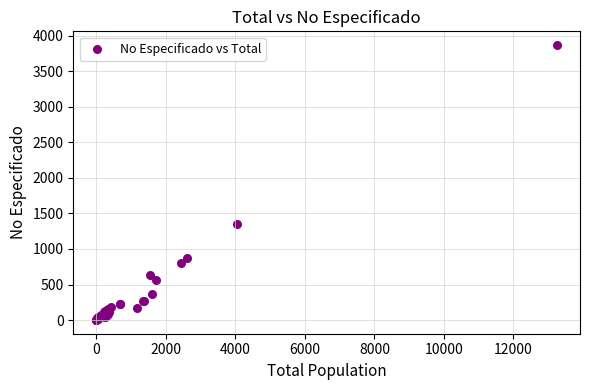

What Y value in the scatter plot is closest to 1934?

1346